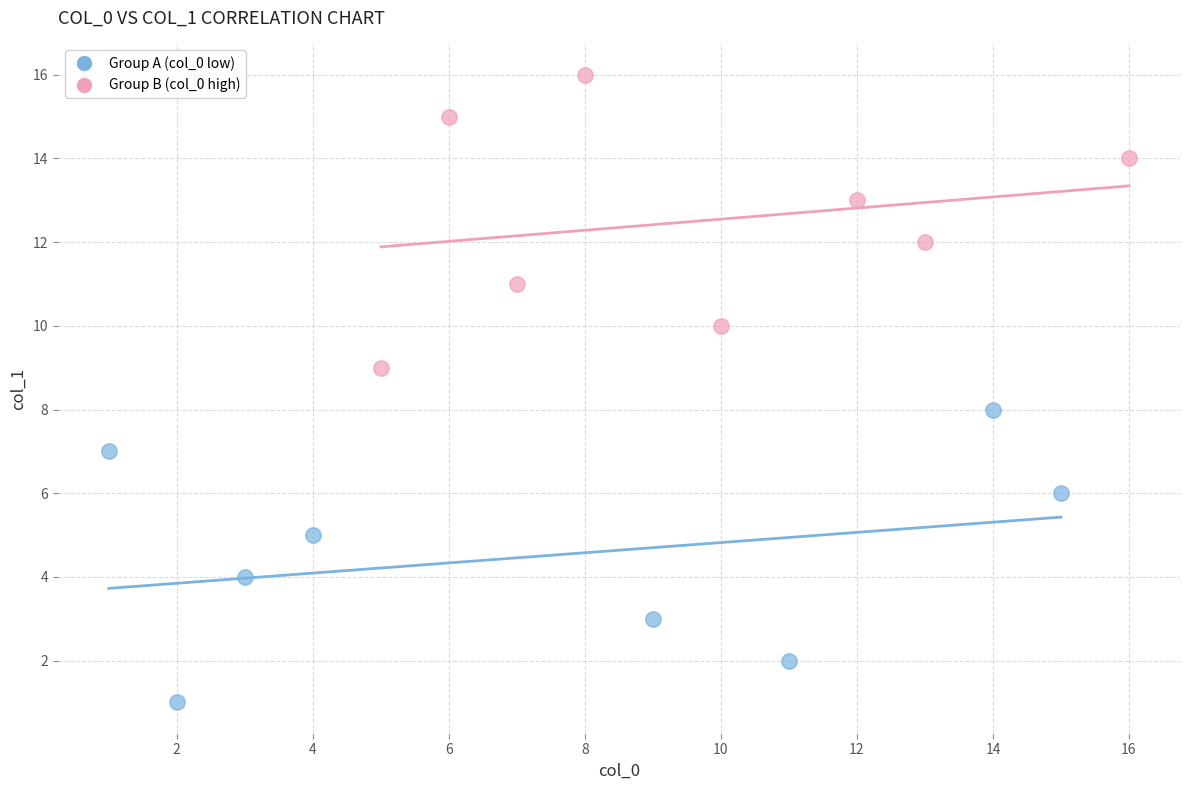

Which series reaches the minimum Y coordinate?

Group A (col_0 low)